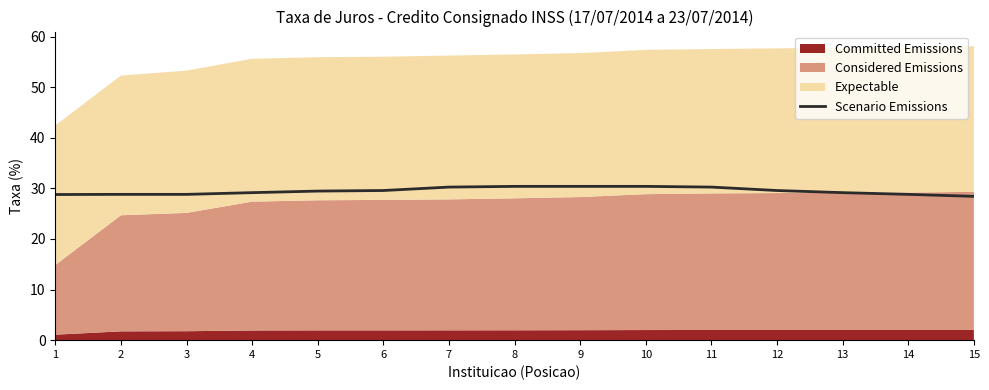

What is the maximum value for Scenario Emissions?

30.4